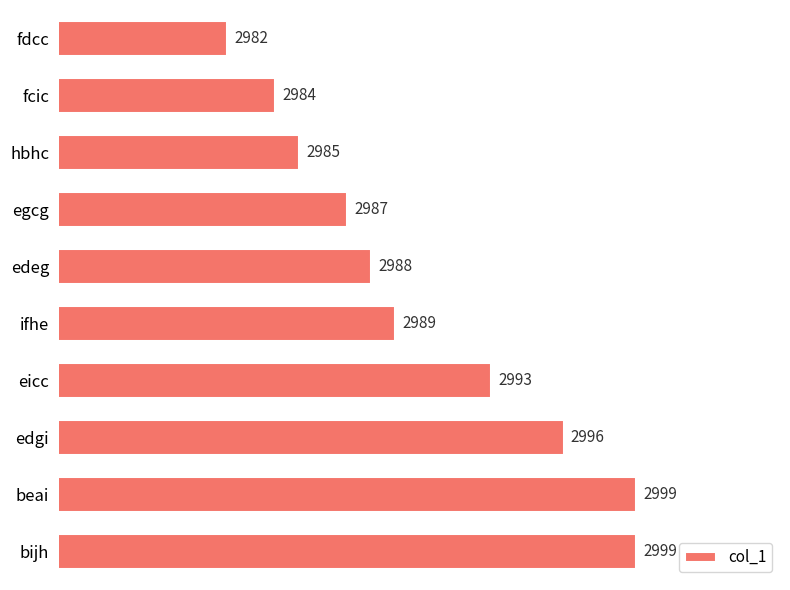

Between fdcc and fcic, which is larger?

fcic